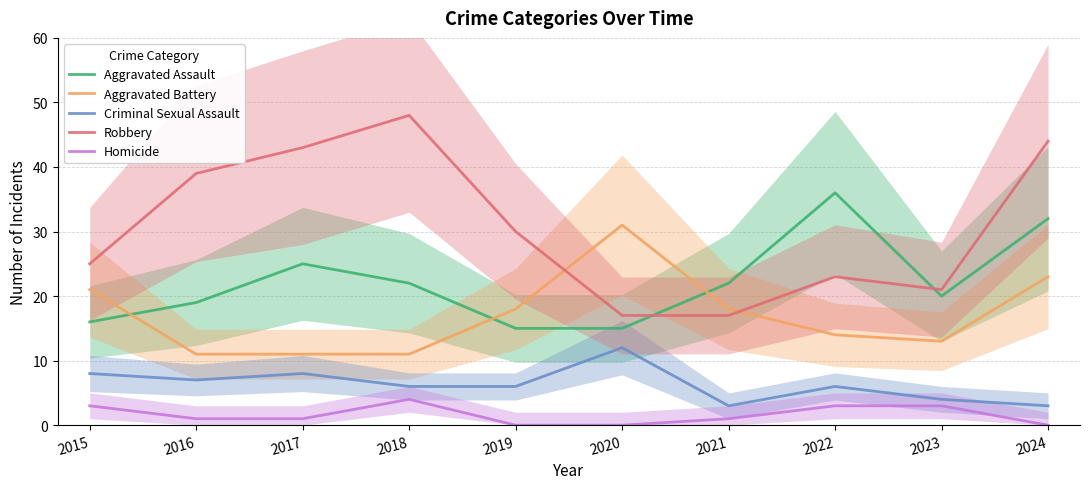

True or false: Homicide and Robbery intersect in this chart.

False